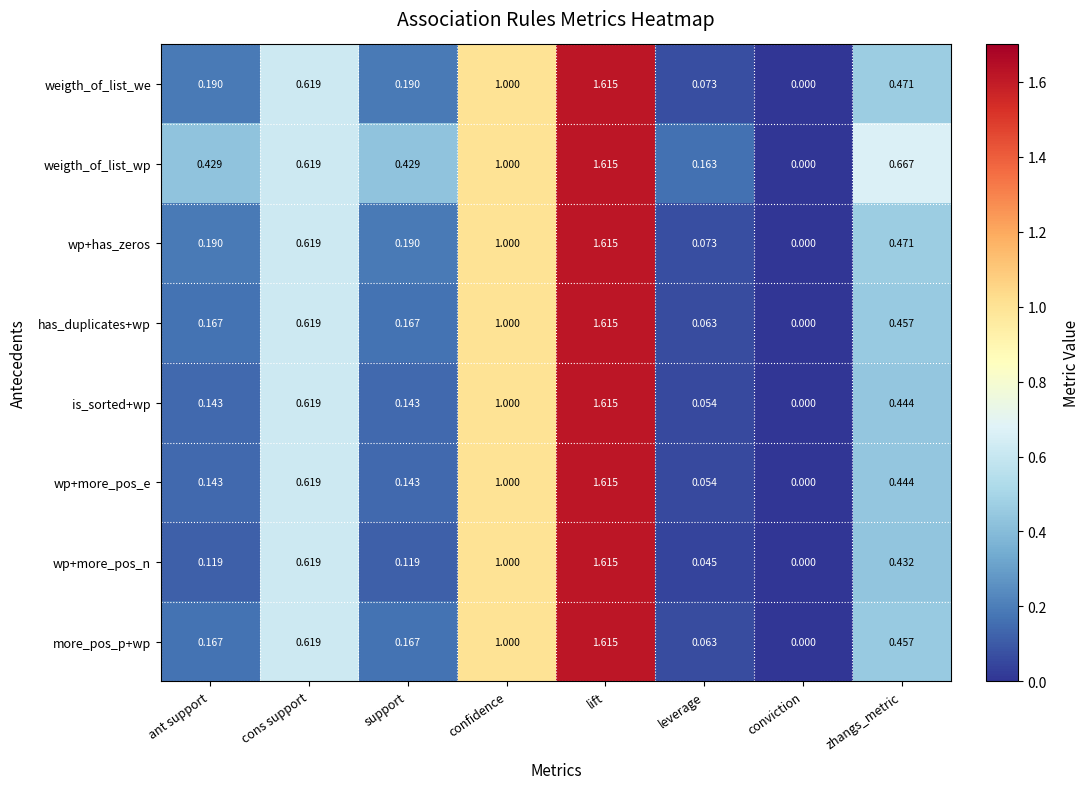

Which category has the highest value in the is_sorted+wp series?

lift